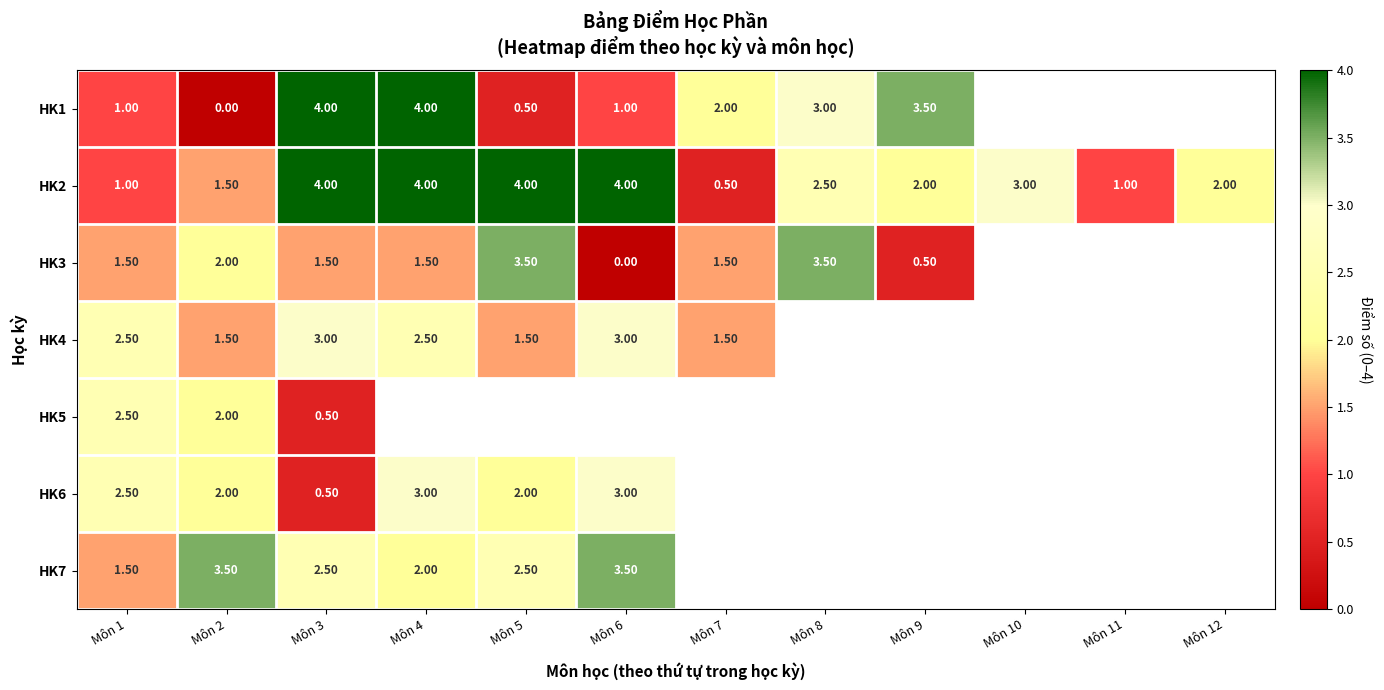

How many distinct data groups are displayed?

7